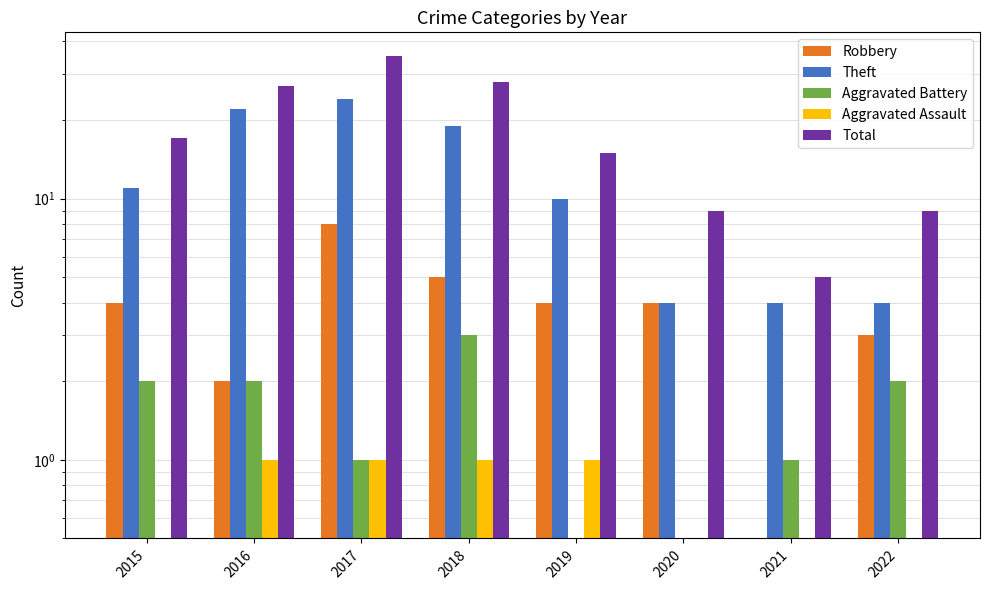

What is the minimum value for Robbery?

0.5